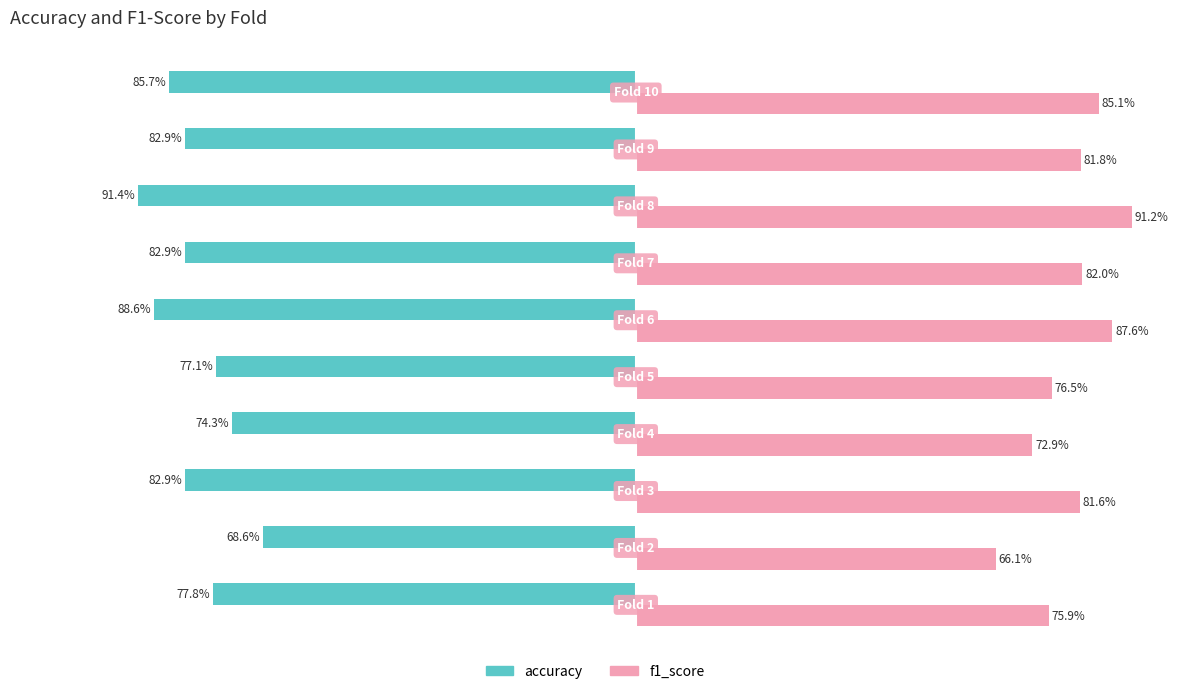

What are all the series names shown in the legend?

accuracy, f1_score